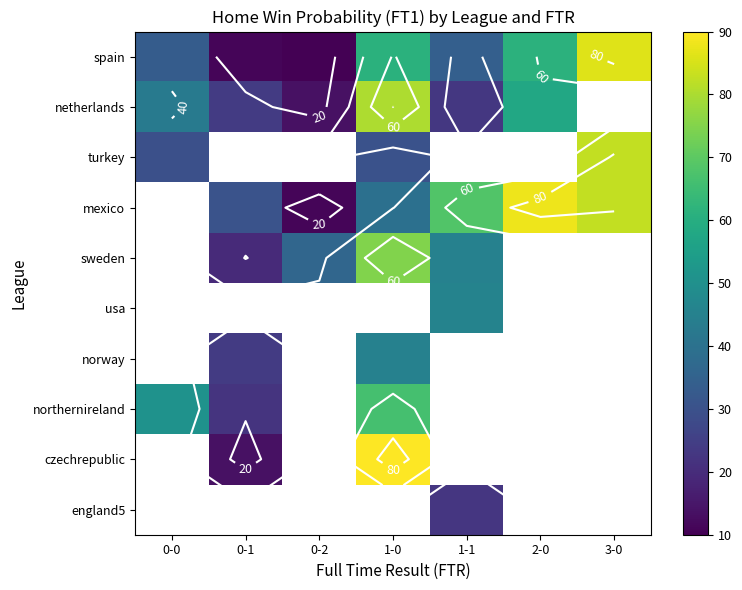

How many series are shown in this chart?

10